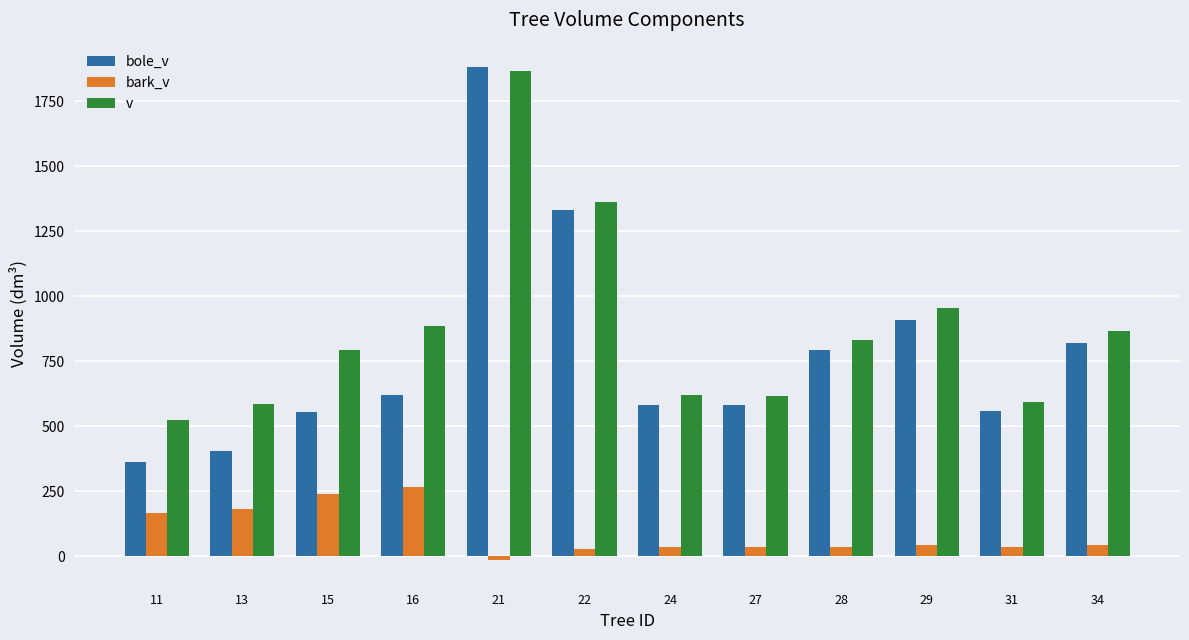

The value of bole_v at 31 is 559.0. True or false?

True